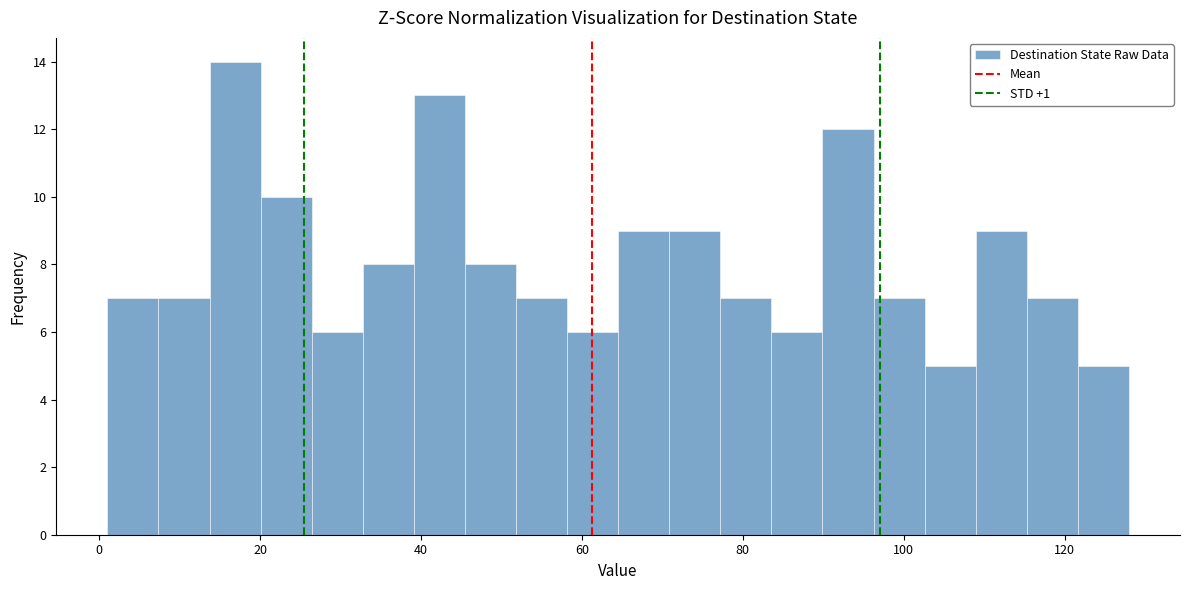

Read against the x-axis, roughly where is the centre of the tallest bar?

16